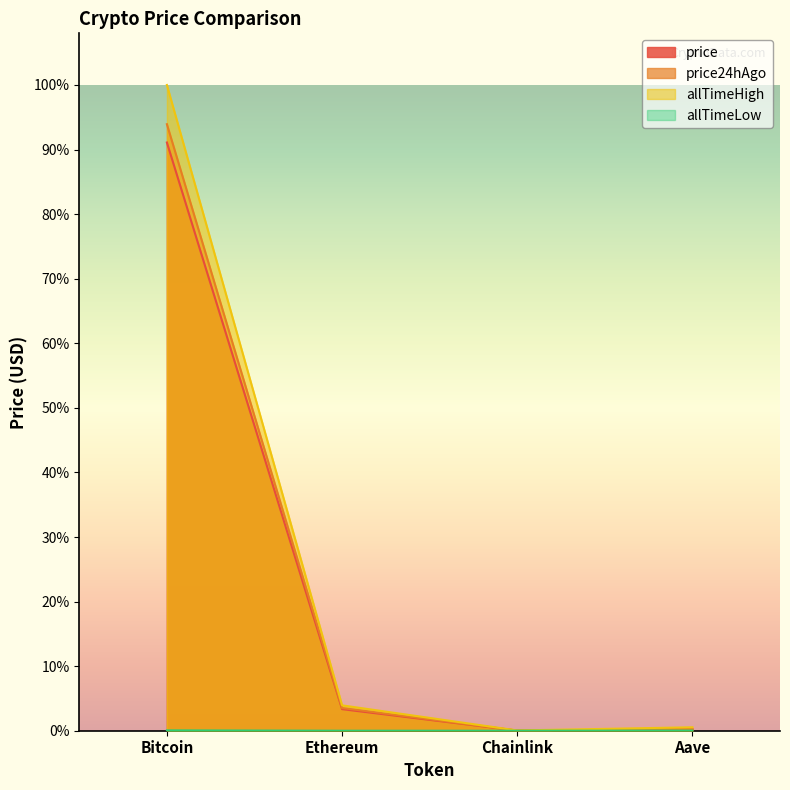

Does the chart have visible grid lines?

No